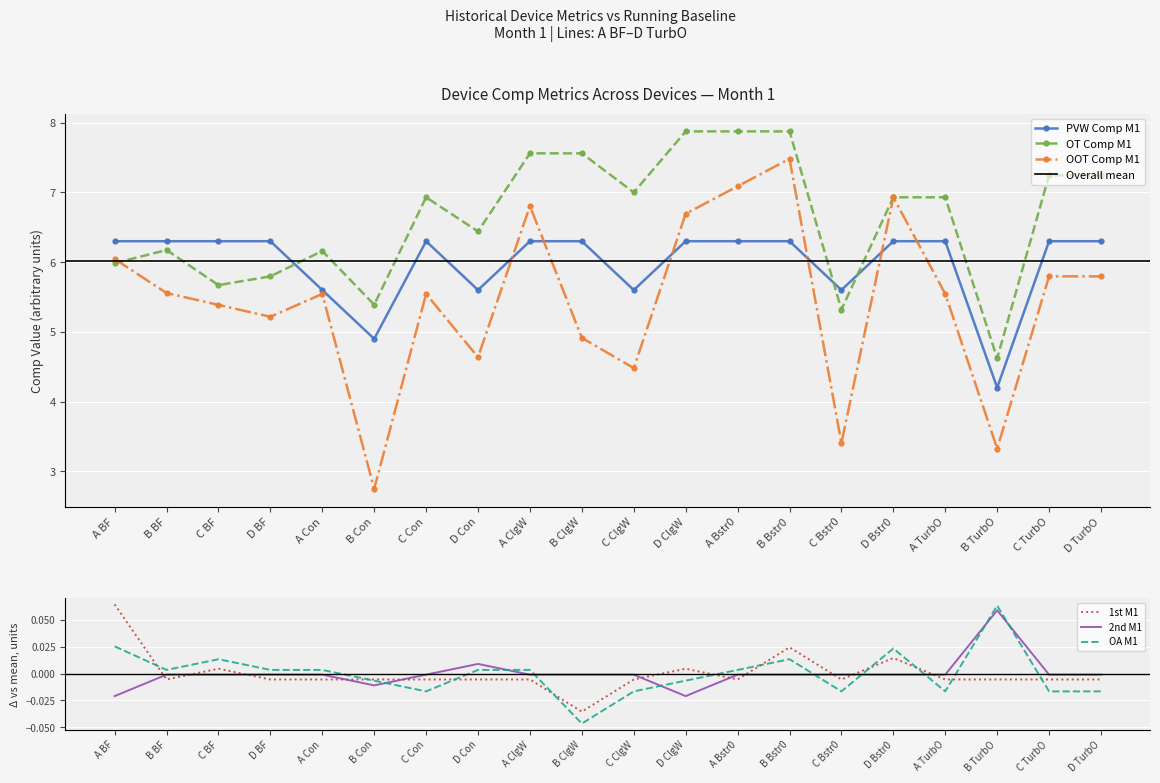

Which label corresponds to the smallest value in the chart?

B ClgW